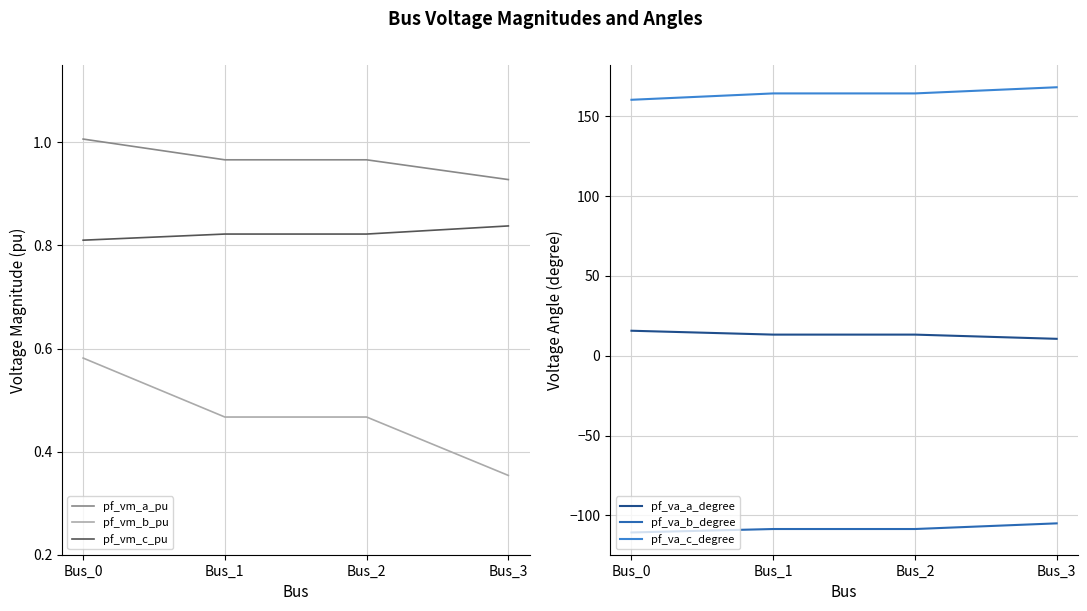

Reading right to left, transcribe all the data shown in this chart.

pf_vm_a_pu: Bus_3=0.9	Bus_2=1.0	Bus_1=1.0	Bus_0=1.0
pf_vm_b_pu: Bus_3=0.4	Bus_2=0.5	Bus_1=0.5	Bus_0=0.6
pf_vm_c_pu: Bus_3=0.8	Bus_2=0.8	Bus_1=0.8	Bus_0=0.8
pf_va_a_degree: Bus_3=10.6	Bus_2=13.2	Bus_1=13.2	Bus_0=15.7
pf_va_b_degree: Bus_3=-105.0	Bus_2=-108.6	Bus_1=-108.6	Bus_0=-110.7
pf_va_c_degree: Bus_3=168.2	Bus_2=164.4	Bus_1=164.4	Bus_0=160.4